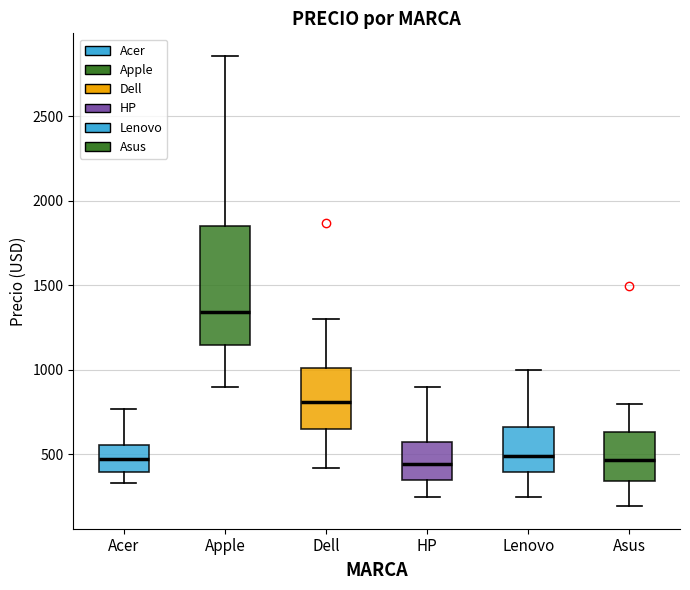

Reading left to right, read every box against the y-axis: the position of its median line, the range the box covers, and the ends of its whiskers. The values are not printed on the chart, so give them approximately, as read against the axis.

Acer: median 450, box 400 to 550, whiskers 350 to 750
Apple: median 1350, box 1150 to 1850, whiskers 900 to 2850
Dell: median 800, box 650 to 1000, whiskers 400 to 1300
HP: median 450, box 350 to 550, whiskers 250 to 900
Lenovo: median 500, box 400 to 650, whiskers 250 to 1000
Asus: median 450, box 350 to 650, whiskers 200 to 800